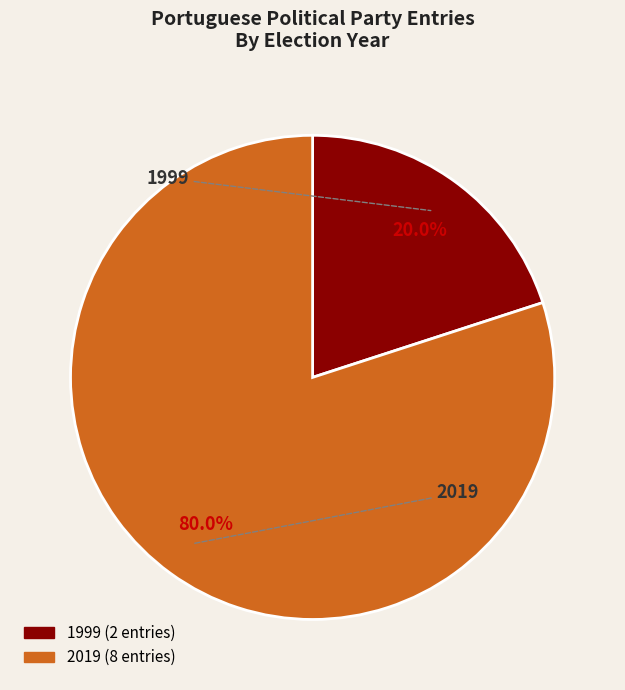

How many segments does this pie chart have?

2